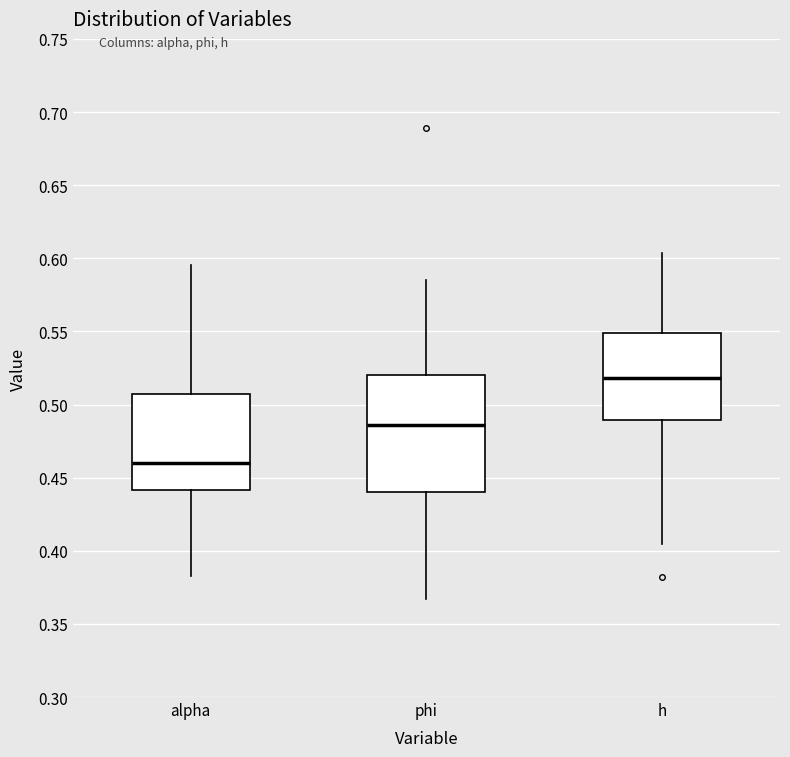

Which box is the tallest, from its lower edge to its upper edge?

phi